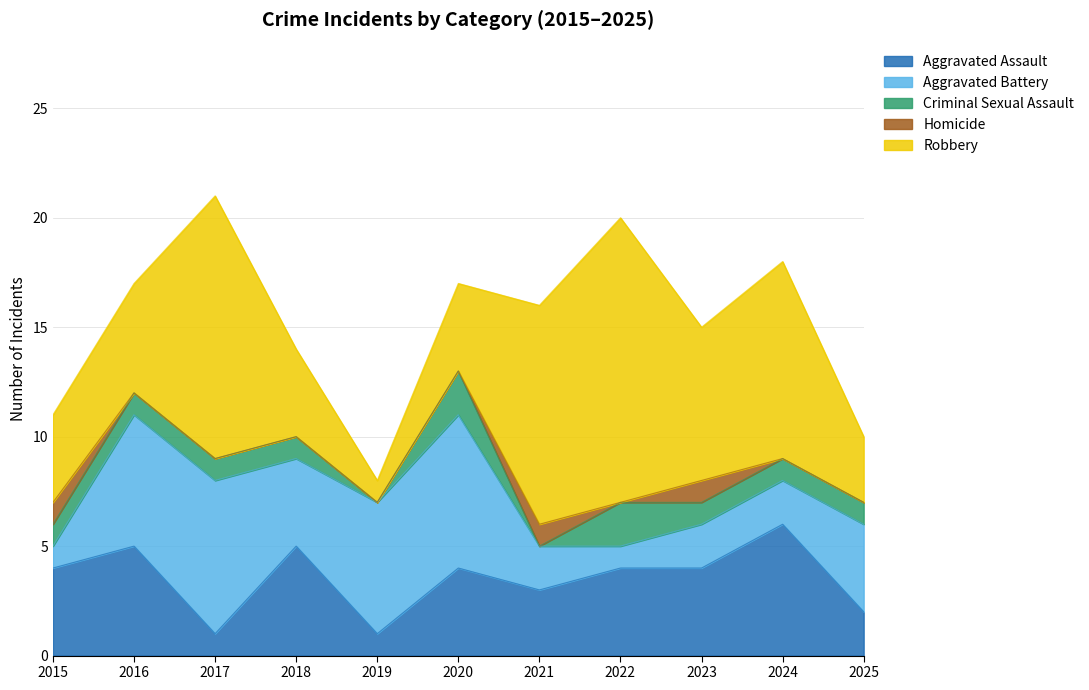

The Homicide series shows 0 at 2025. True or false?

True